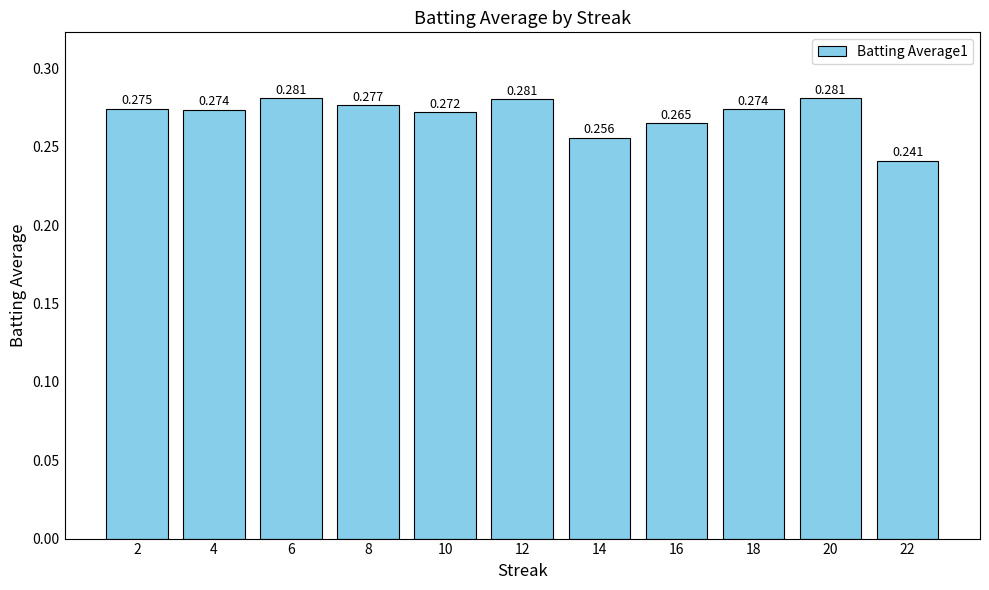

How many series are shown in this chart?

1